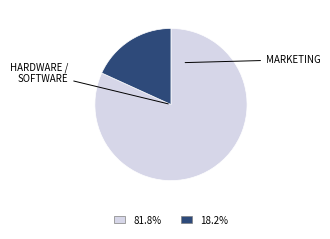

Does any single category account for the majority?

Yes